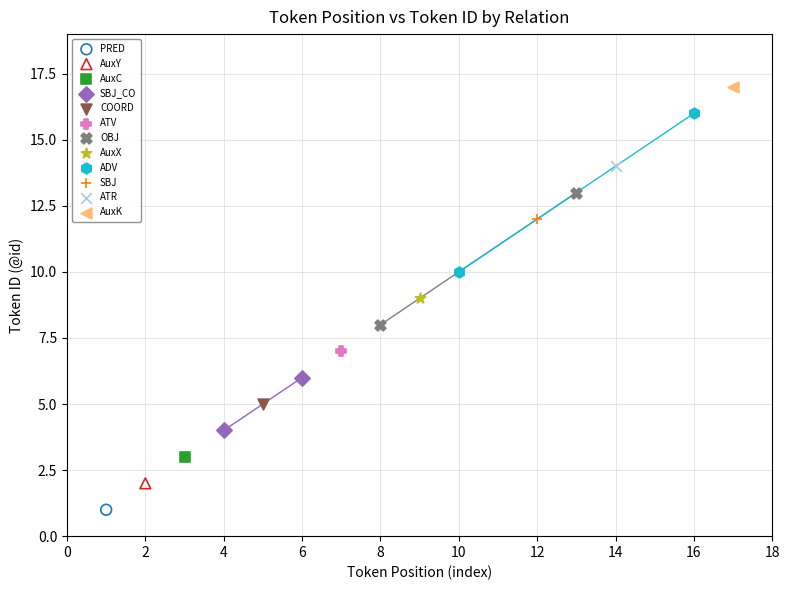

Which series contains the highest Y value?

AuxK